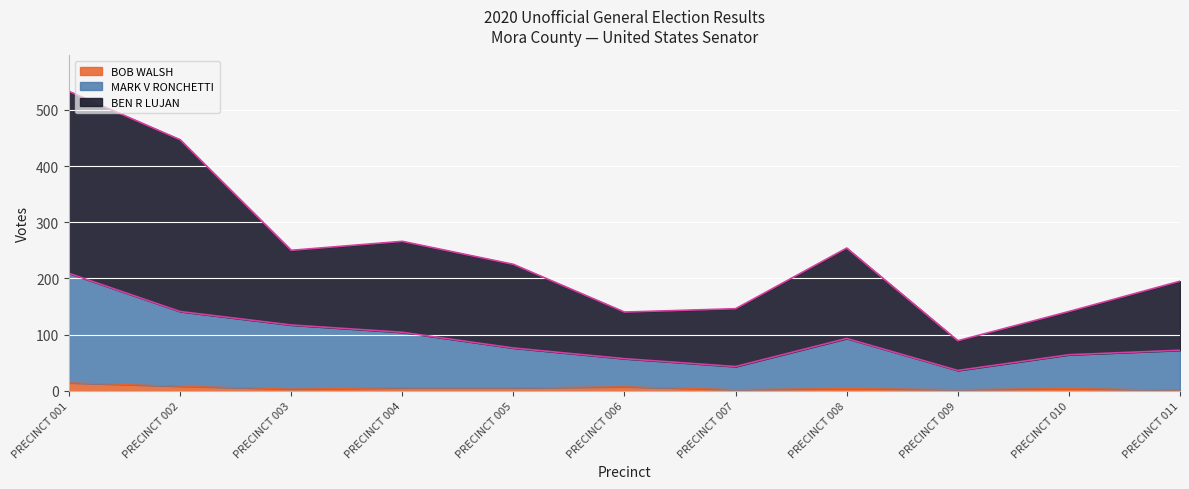

Which series has the widest spread of values?

BEN R LUJAN